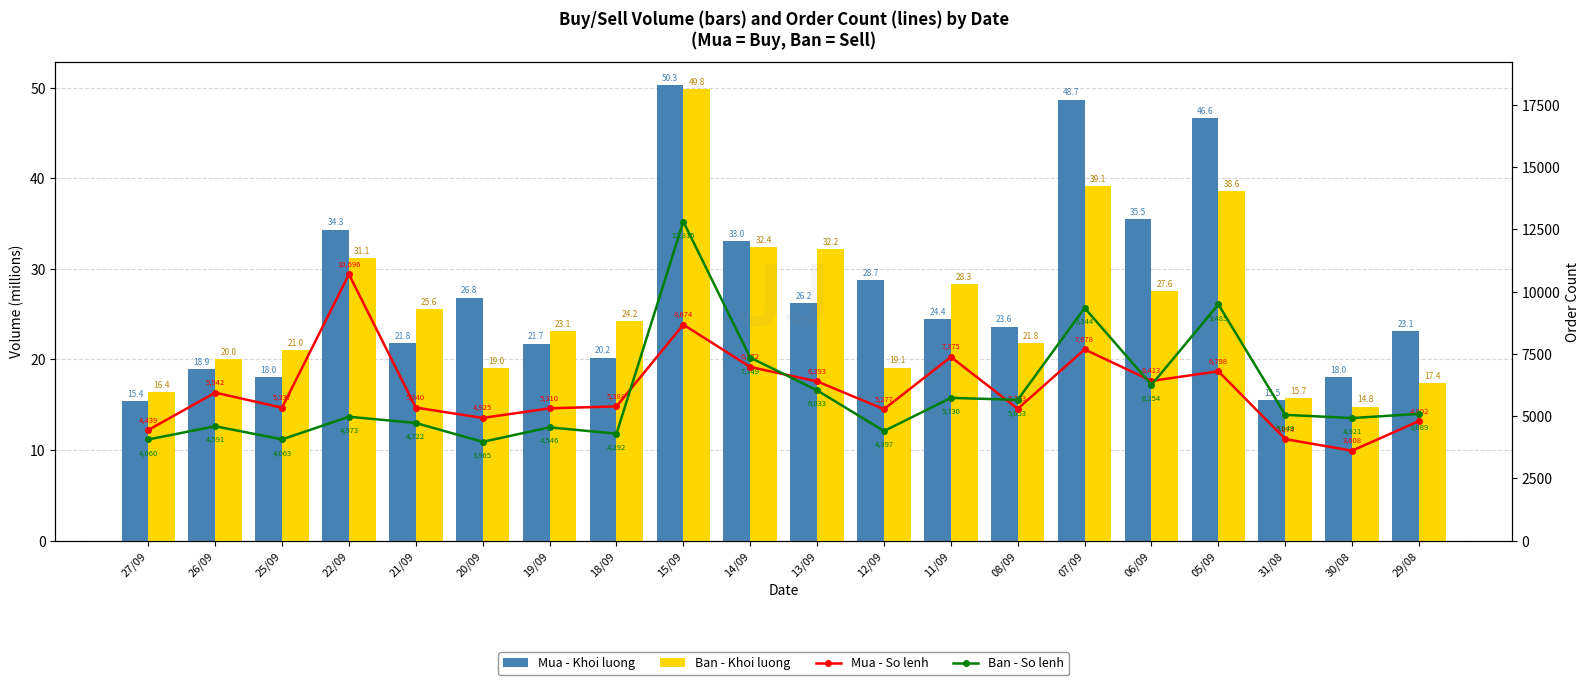

What is the label of the 3rd bar from the right?

31/08